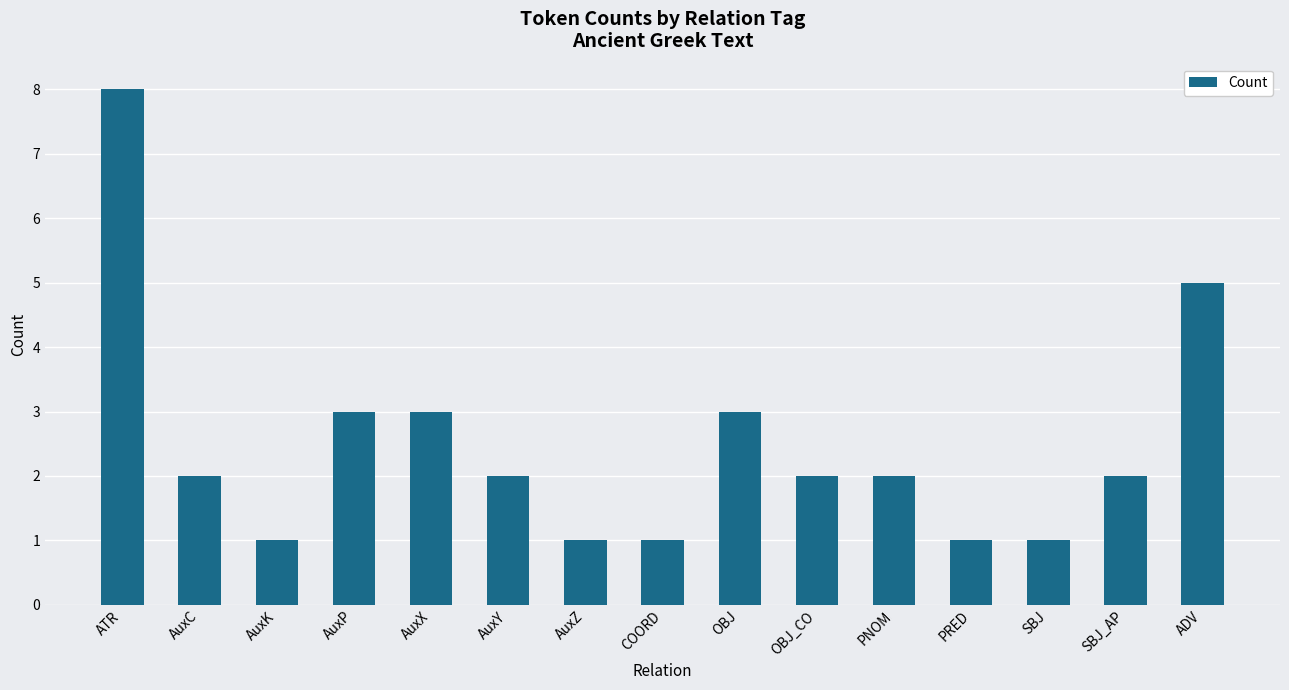

What is the approximate value at AuxP?

3